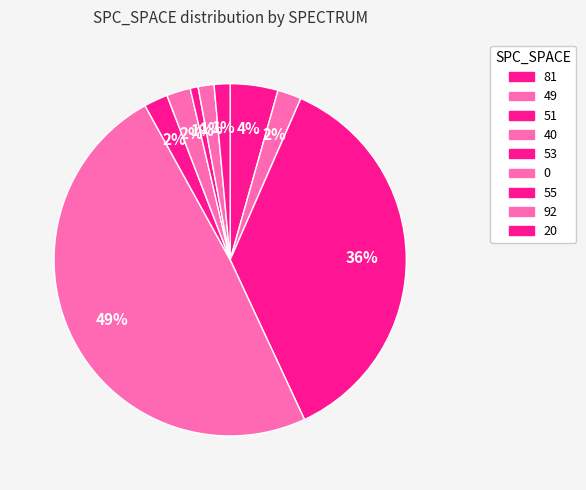

How many slices are in this pie chart?

9